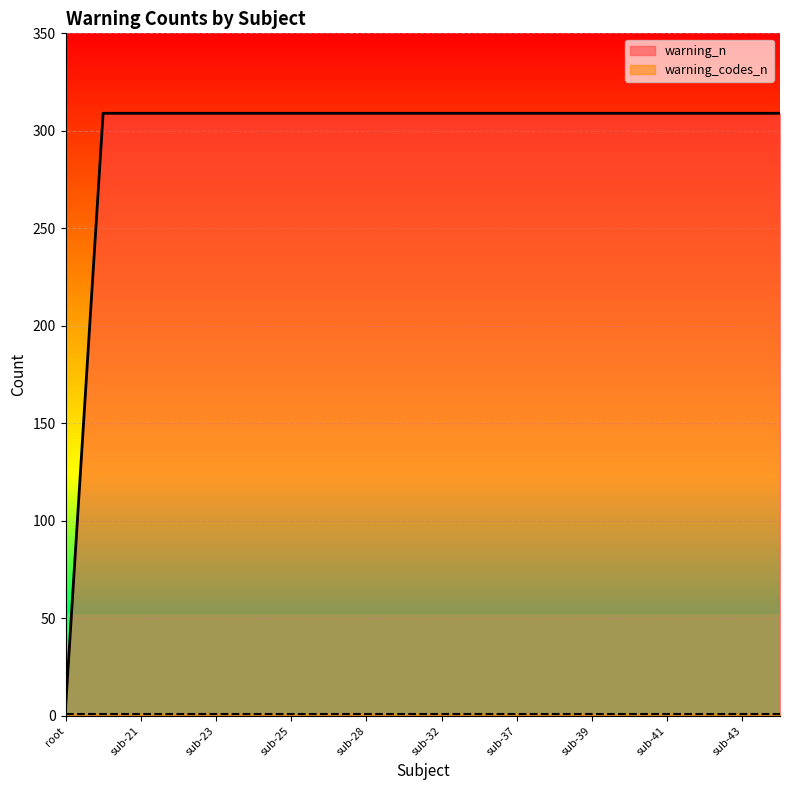

Is it true that the value at sub-35 is 142?

False